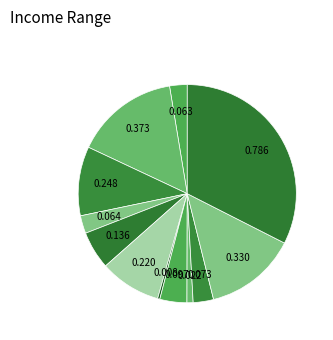

How many segments does this pie chart have?

12